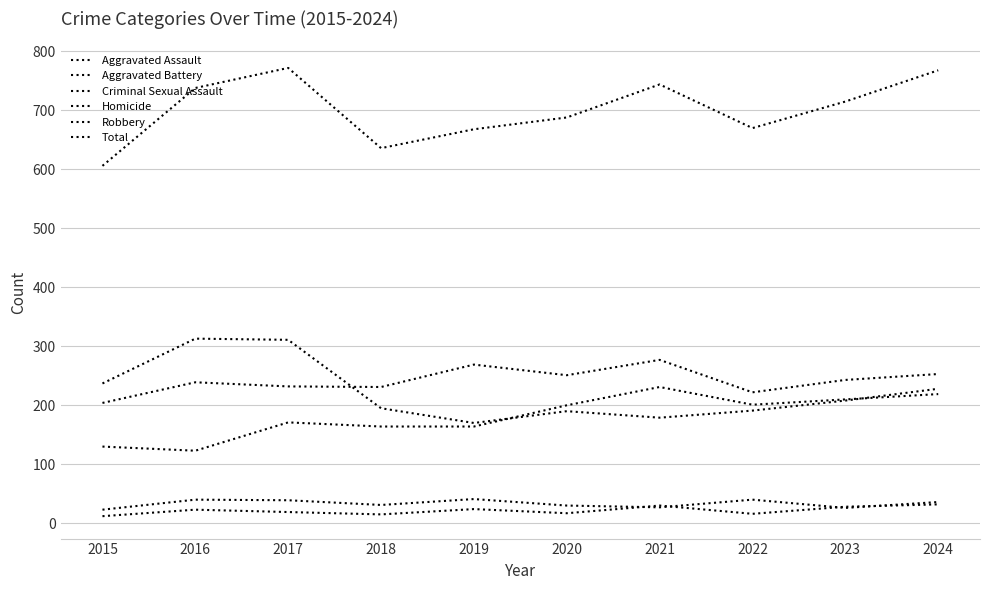

True or false: Total and Criminal Sexual Assault cross at least once.

False